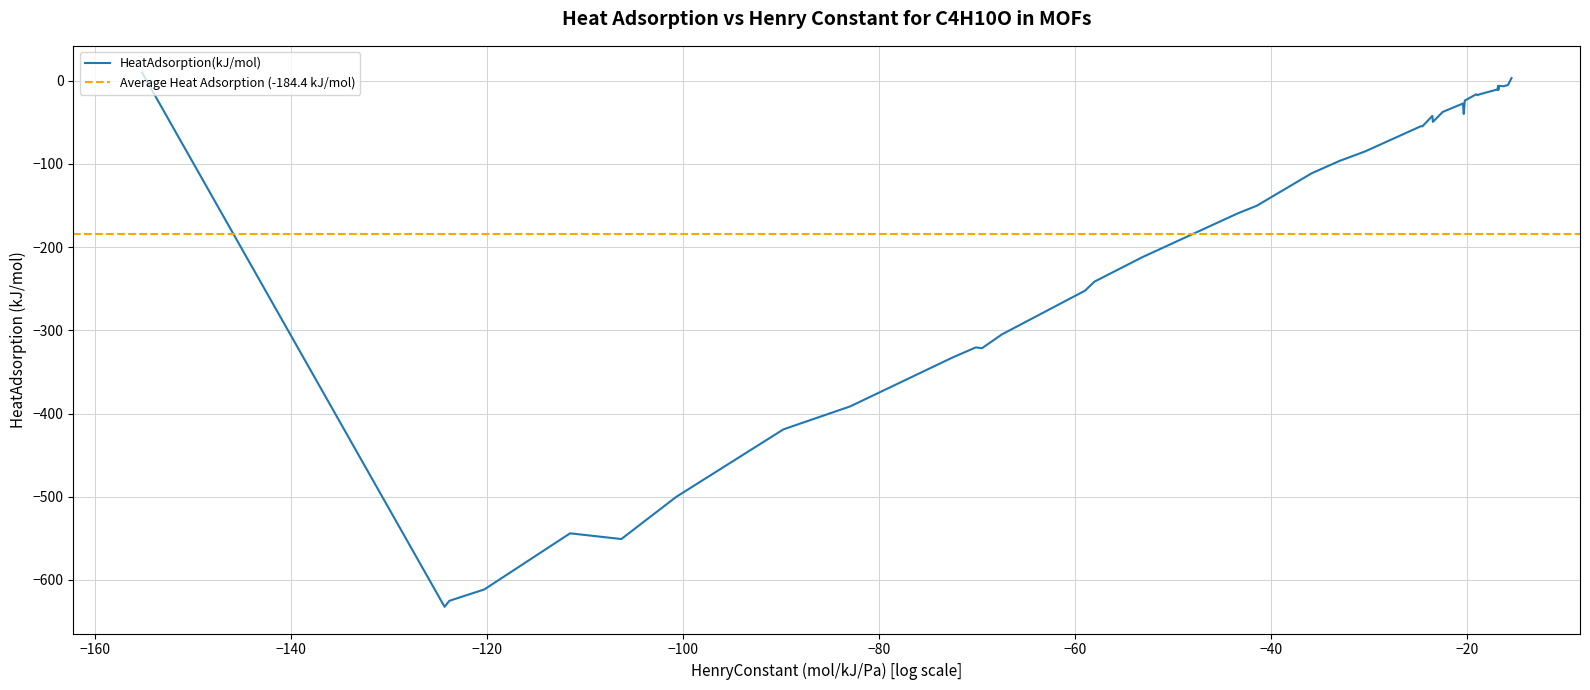

What is the minimum value for HeatAdsorption(kJ/mol)?

-632.3